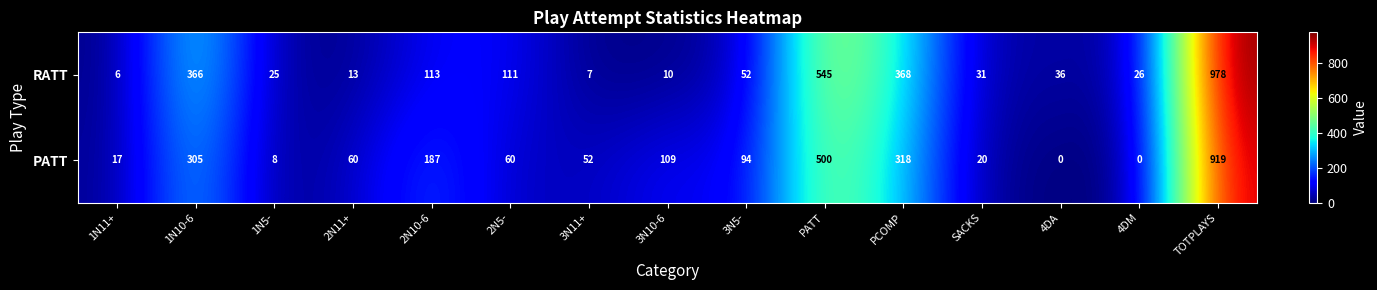

How many data points does each series have?

15